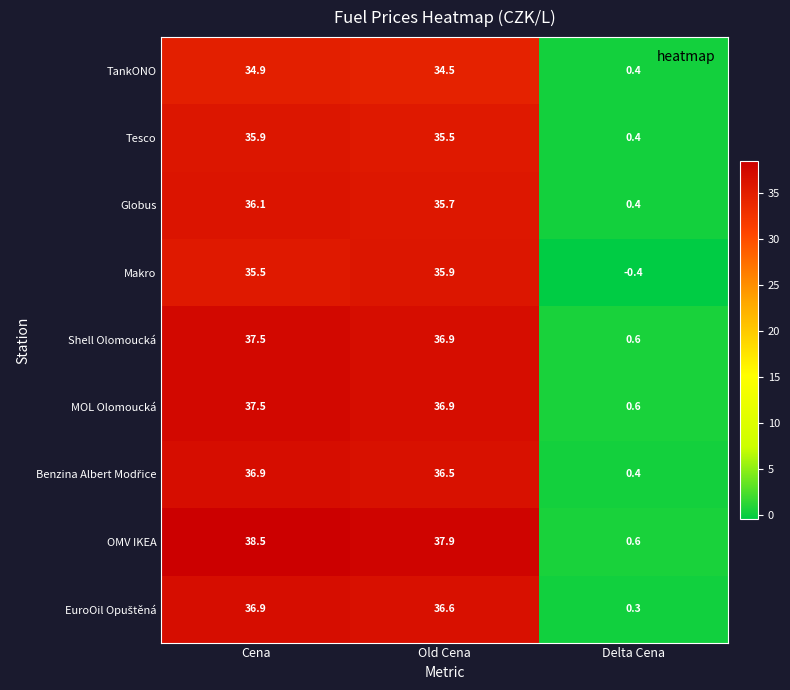

Which series has the widest spread of values?

OMV IKEA